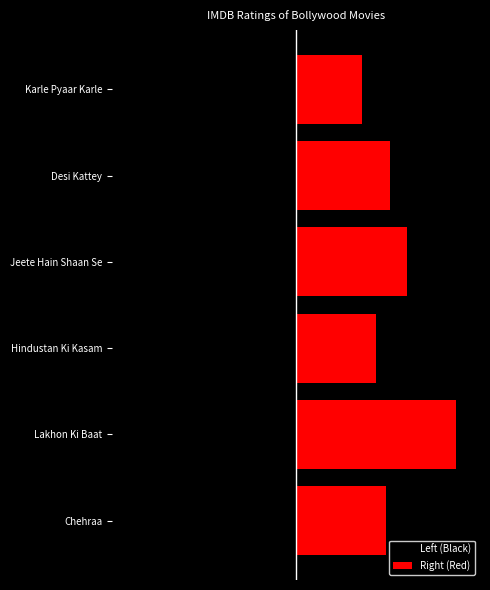

Rank the series by their average value, from lowest to highest.

Left (Black), Right (Red)